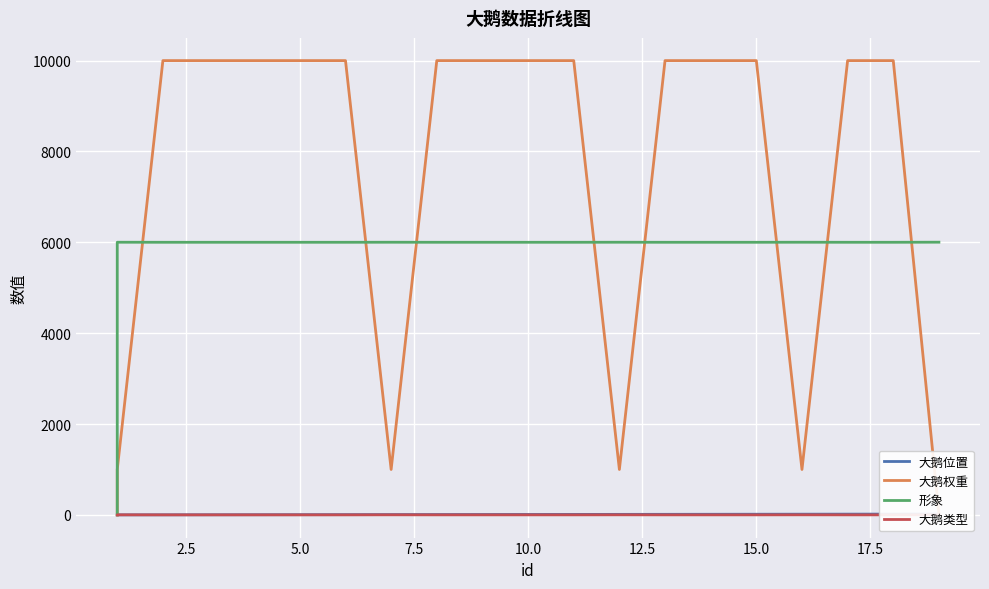

The 大鹅位置 series shows 5 at 9. True or false?

False